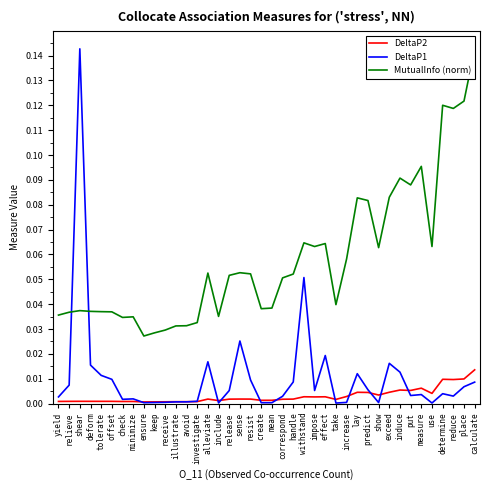

Where is the first local maximum for DeltaP1?

shear